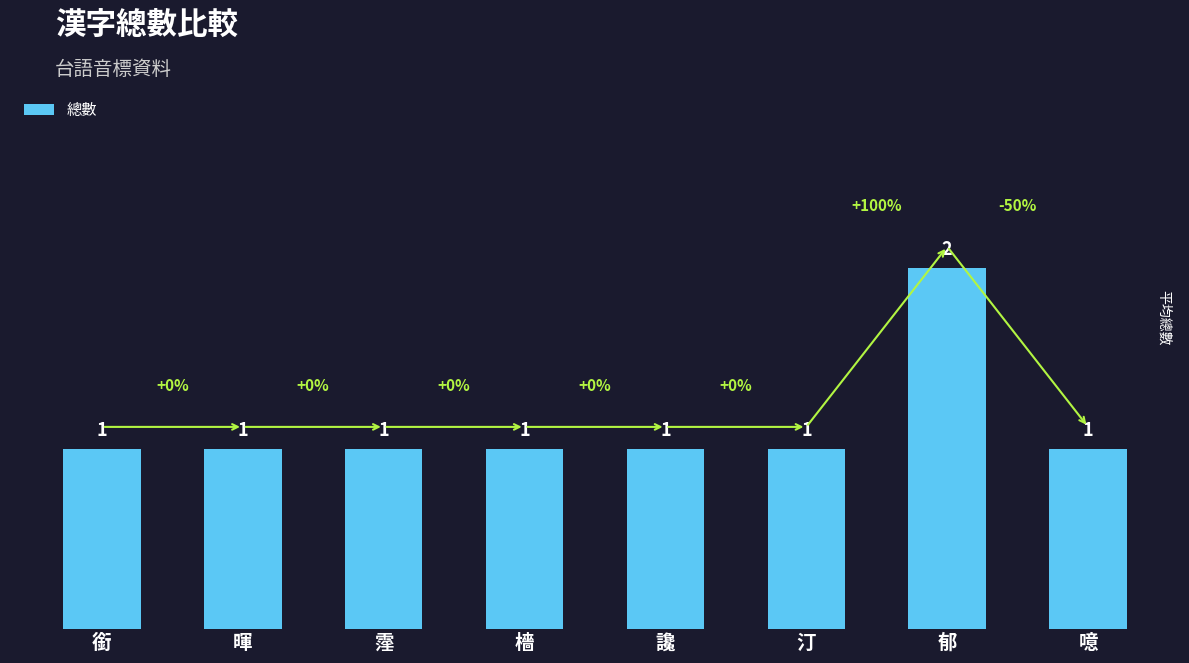

What is the label of the 7th bar from the left?

郁